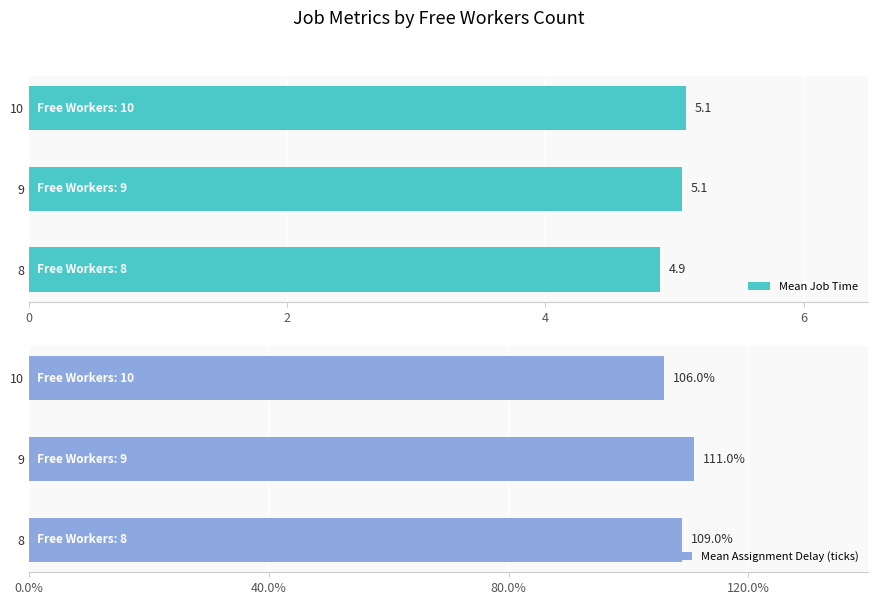

What is the average value of the Mean Job Time series?

5.0